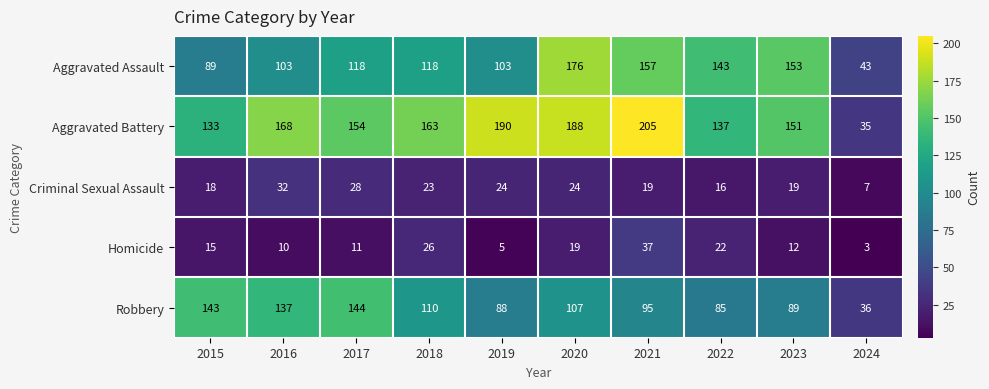

Where does the Robbery series first go above 107?

2015